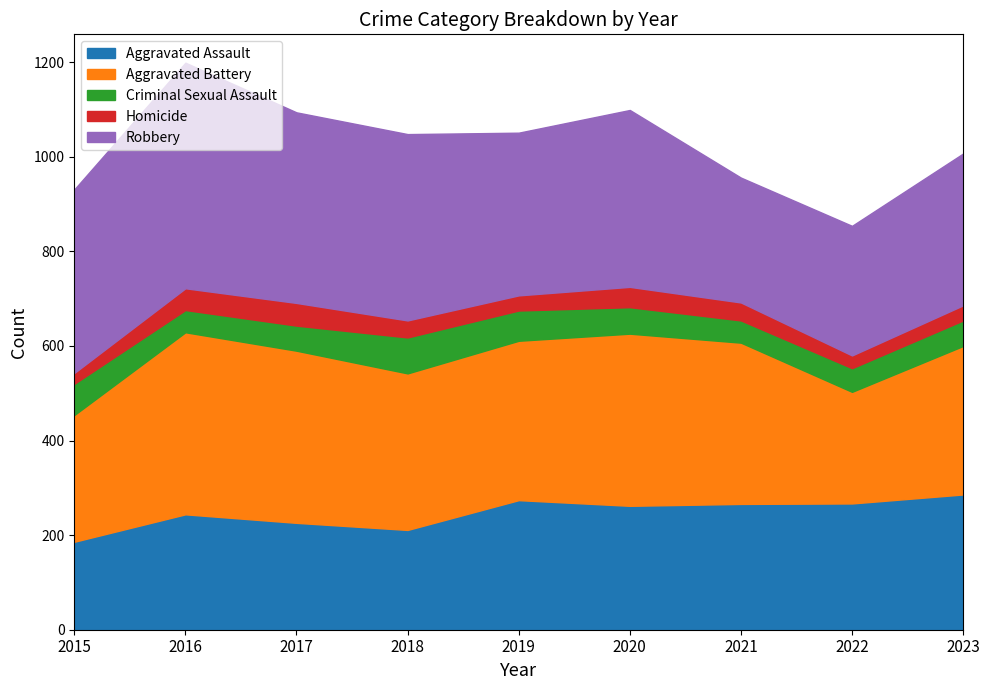

Which series has the largest total across all categories?

Robbery